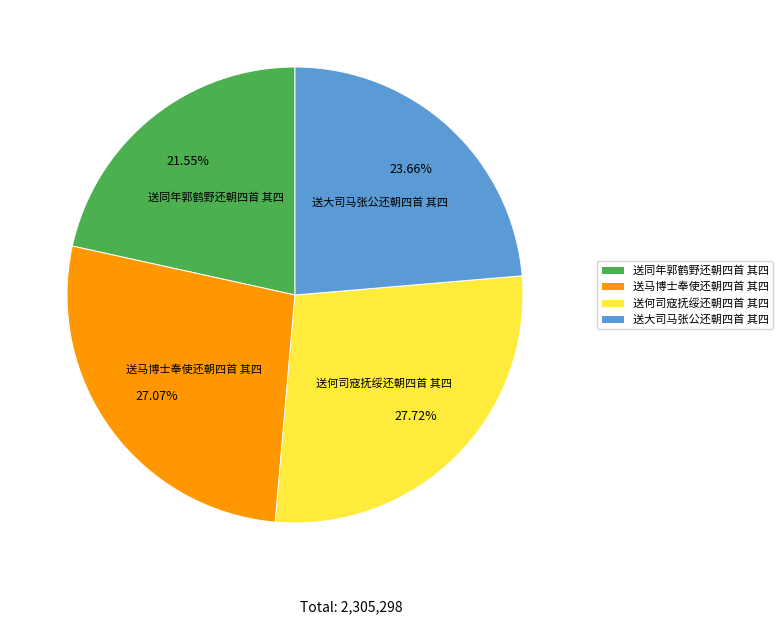

Rank the categories by value from highest to lowest.

送何司寇抚绥还朝四首 其四, 送马博士奉使还朝四首 其四, 送大司马张公还朝四首 其四, 送同年郭鹤野还朝四首 其四